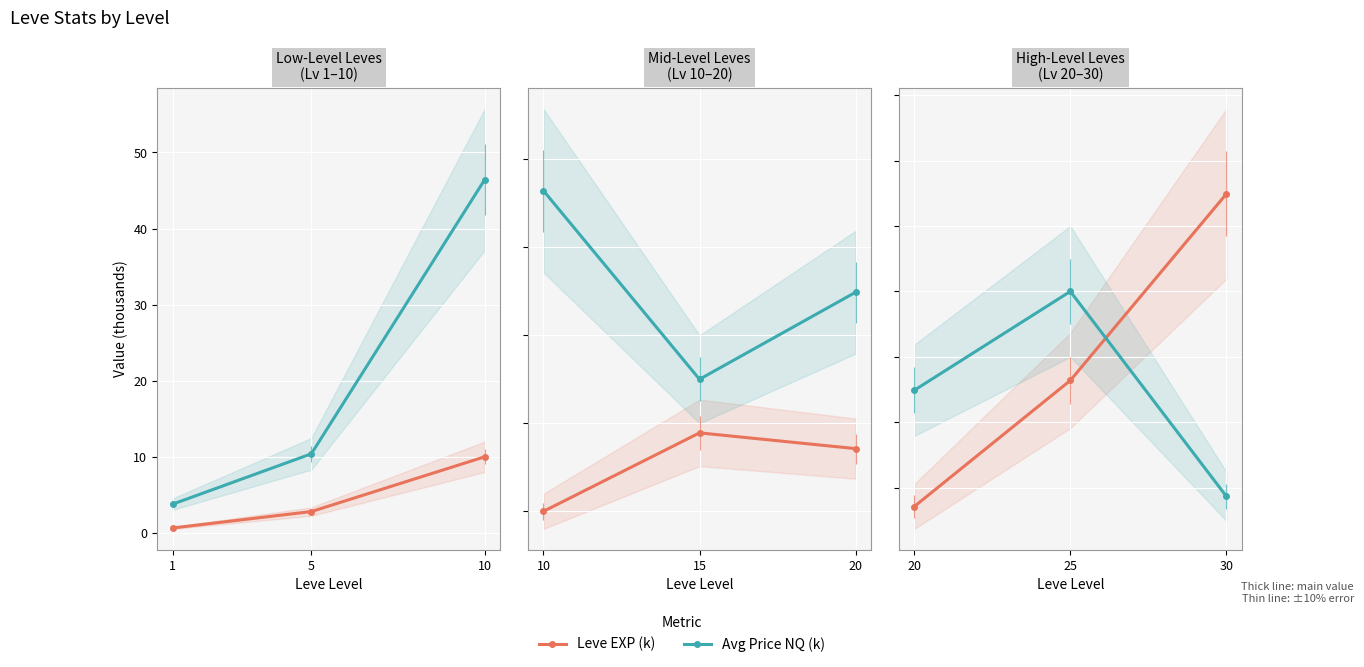

Which series has the largest total across all categories?

Leve EXP (k)